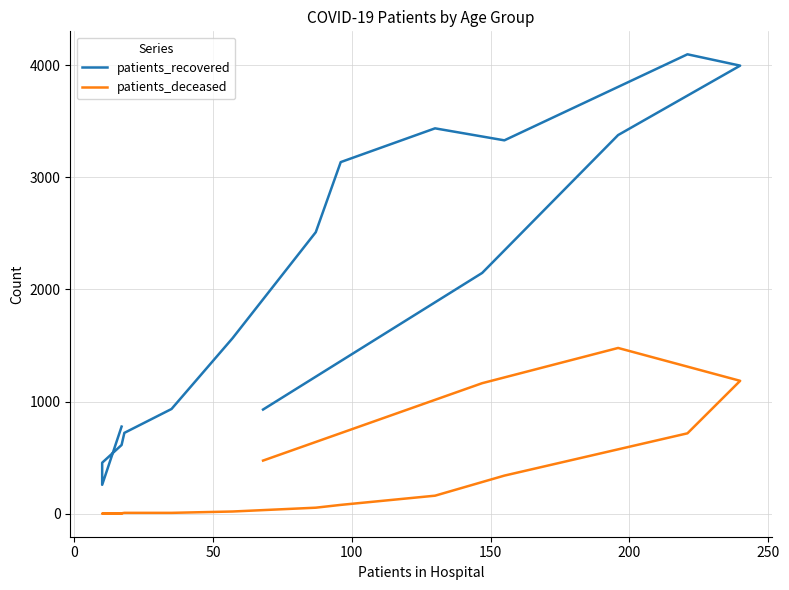

True or false: patients_recovered and patients_deceased cross at least once.

False